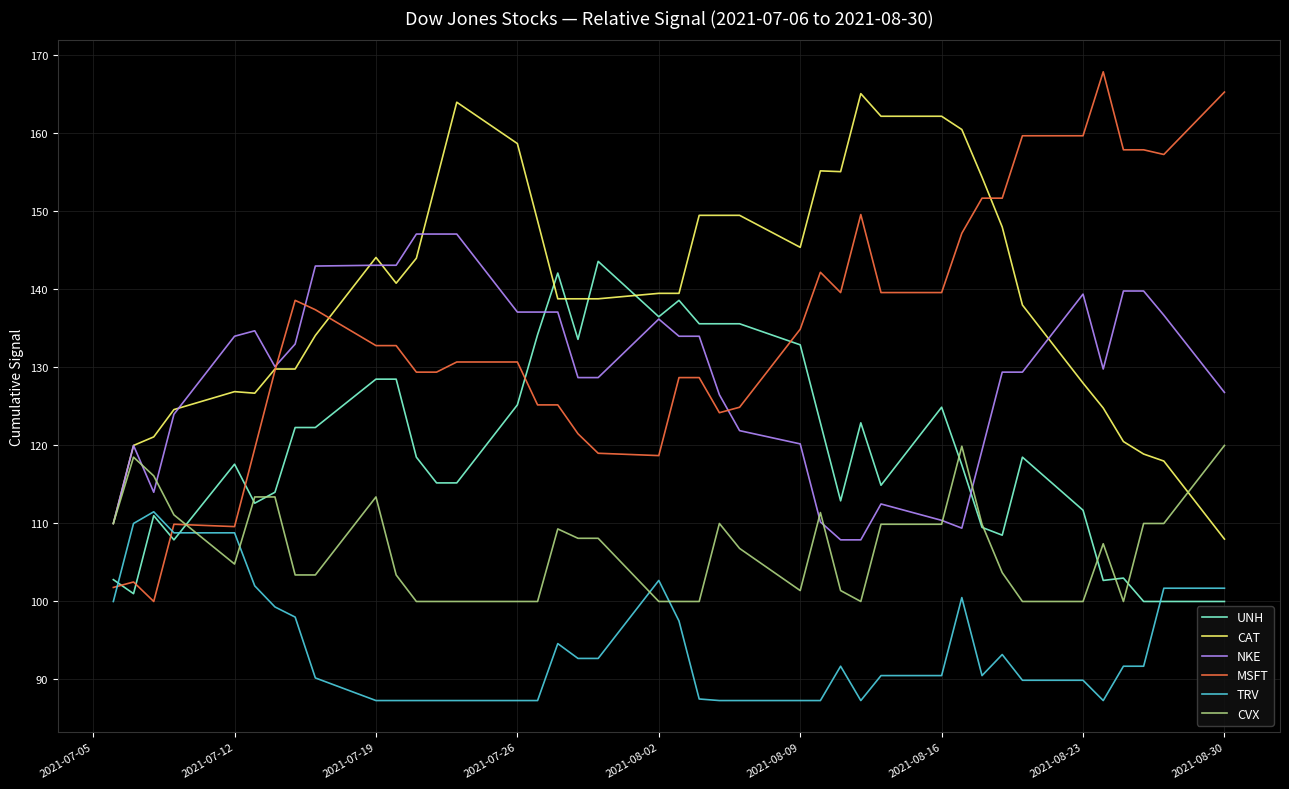

Which series has the widest spread of values?

MSFT